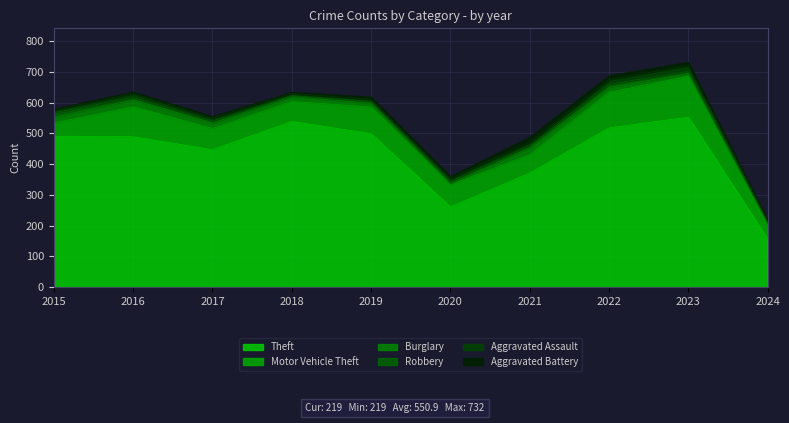

Which series has the largest total across all categories?

Theft